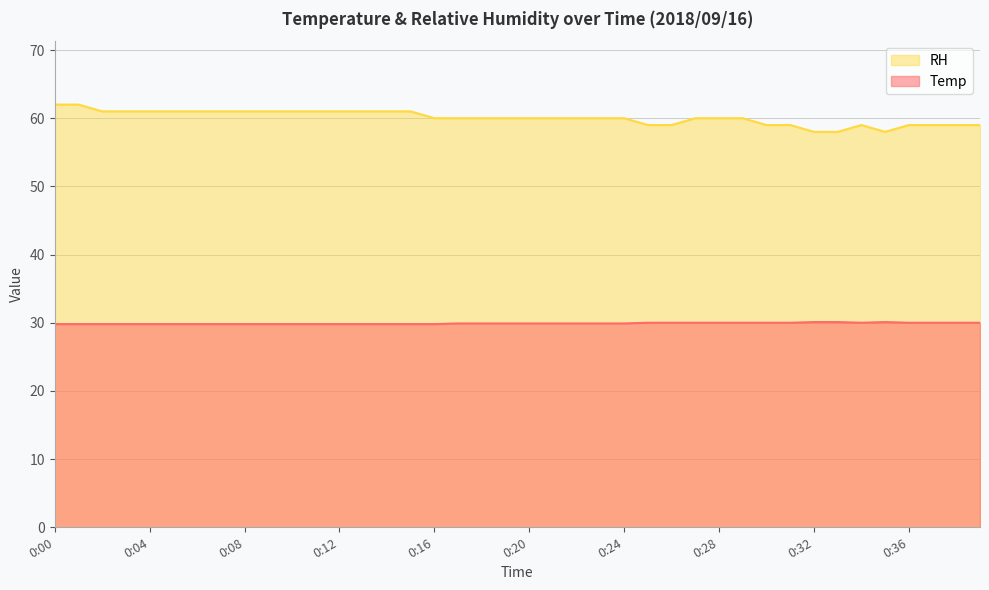

Which has a higher value, 0:24 or 0:18?

0:24